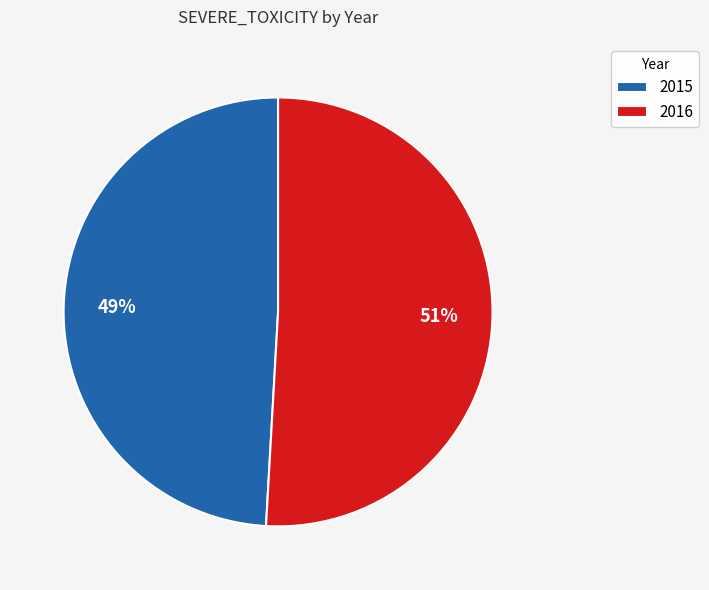

To the nearest percent, what portion does 2016 represent?

51%